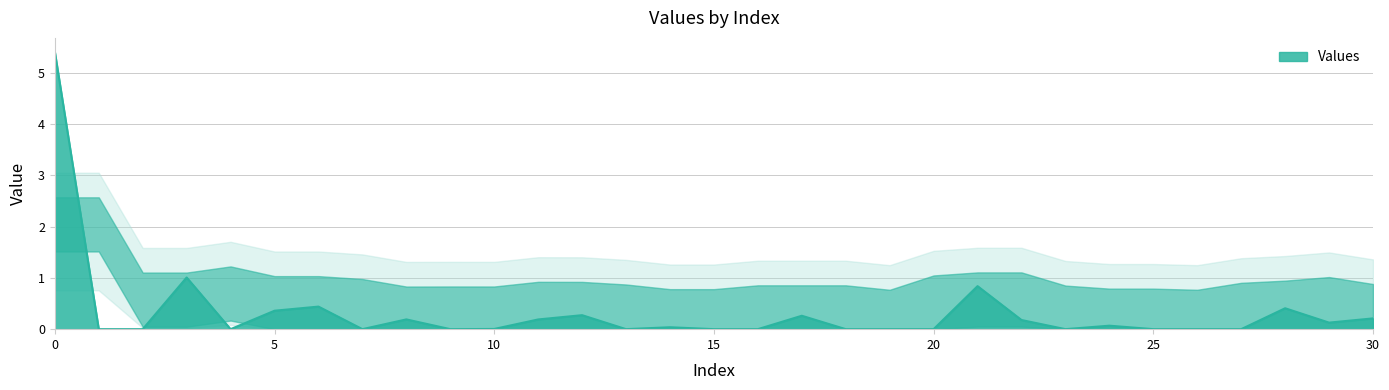

Does the chart display data point markers on the line(s)?

No